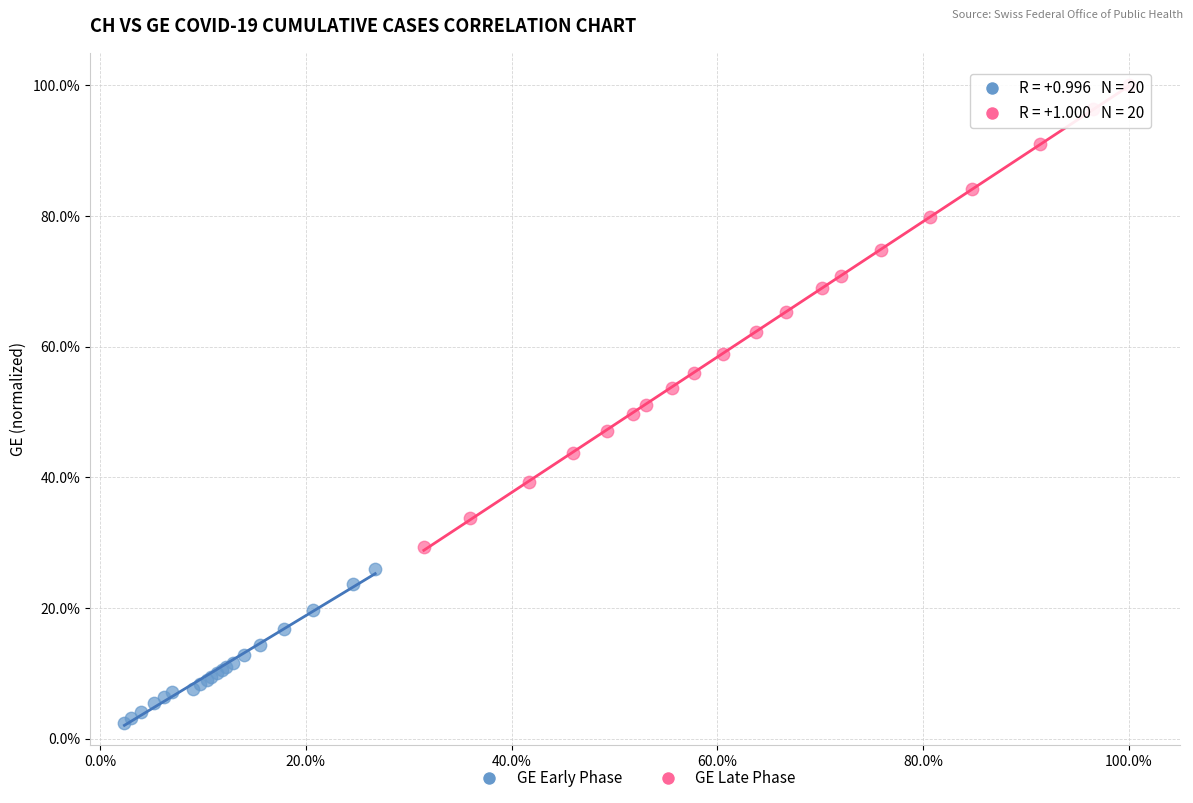

What are all the series names shown in the legend?

GE Early Phase, GE Late Phase